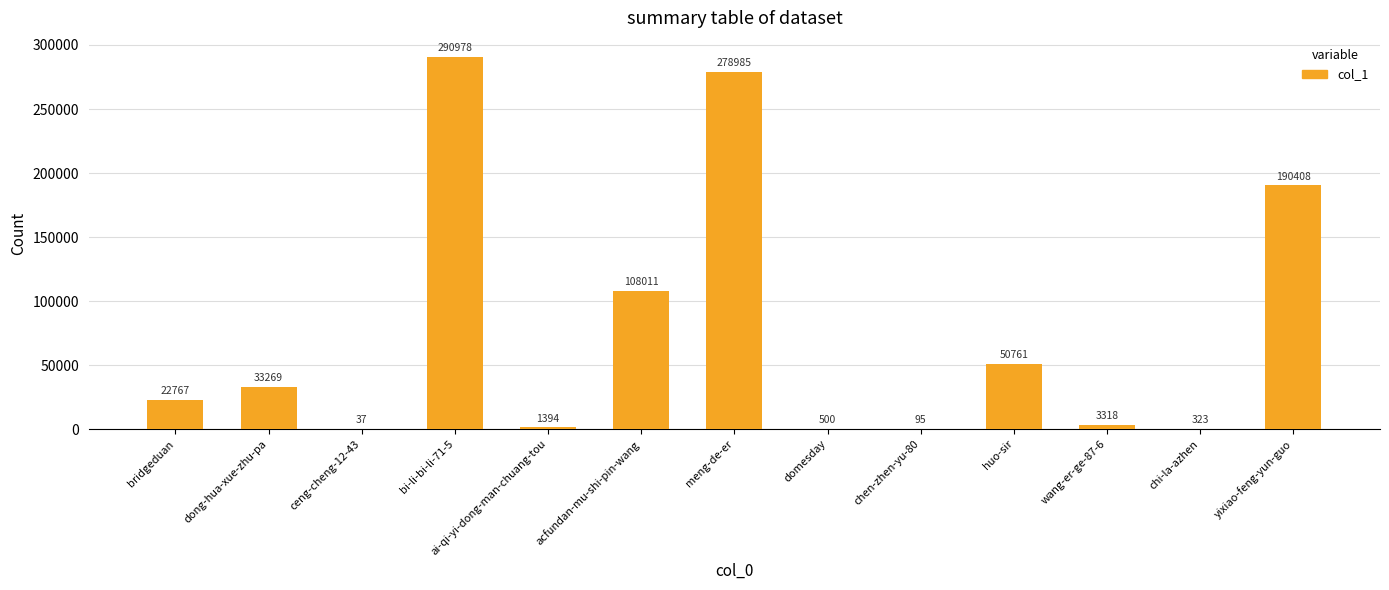

What value does the data have at wang-er-ge-87-6, to the nearest 50?

3300